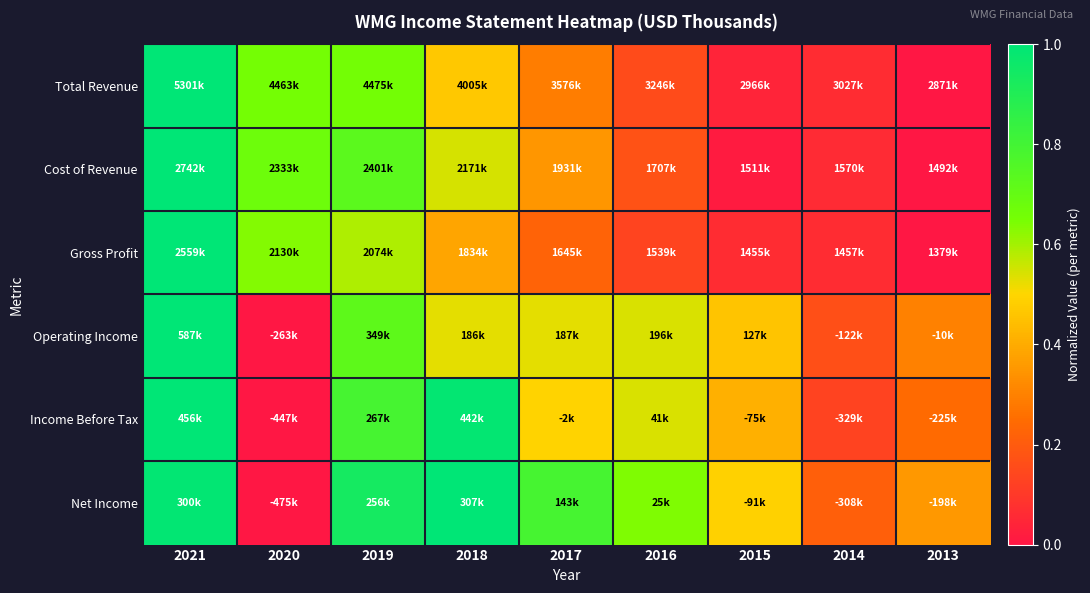

Reading left to right, list all the values displayed in this chart.

Total Revenue: 2021=1.0	2020=0.7	2019=0.7	2018=0.5	2017=0.3	2016=0.2	2015=0.0	2014=0.1	2013=0.0
Cost of Revenue: 2021=1.0	2020=0.7	2019=0.7	2018=0.5	2017=0.4	2016=0.2	2015=0.0	2014=0.1	2013=0.0
Gross Profit: 2021=1.0	2020=0.6	2019=0.6	2018=0.4	2017=0.2	2016=0.1	2015=0.1	2014=0.1	2013=0.0
Operating Income: 2021=1.0	2020=0.0	2019=0.7	2018=0.5	2017=0.5	2016=0.5	2015=0.5	2014=0.2	2013=0.3
Income Before Tax: 2021=1.0	2020=0.0	2019=0.8	2018=1.0	2017=0.5	2016=0.5	2015=0.4	2014=0.1	2013=0.2
Net Income: 2021=1.0	2020=0.0	2019=0.9	2018=1.0	2017=0.8	2016=0.6	2015=0.5	2014=0.2	2013=0.4